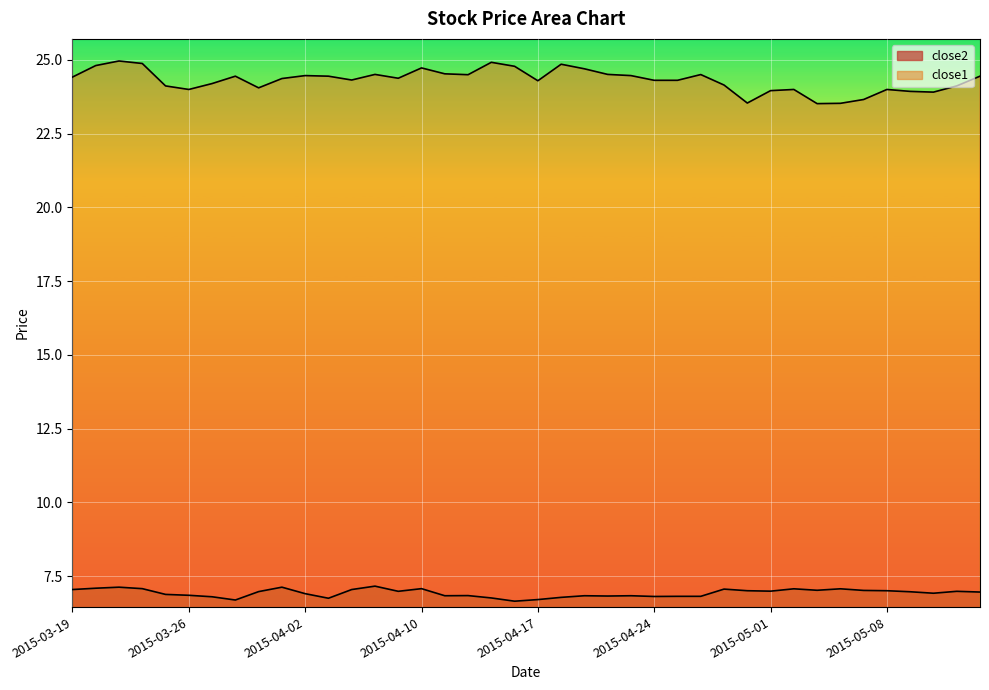

List the series in order of their peak value, lowest first.

close2, close1